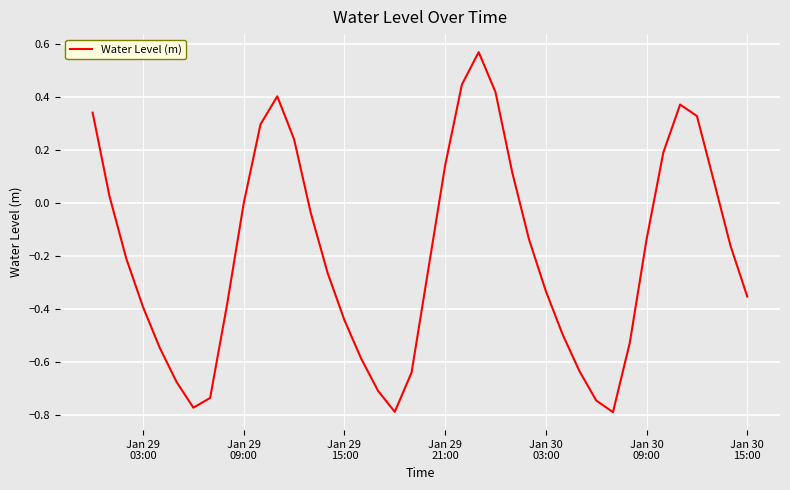

What is the difference between the maximum and minimum values?

1.4